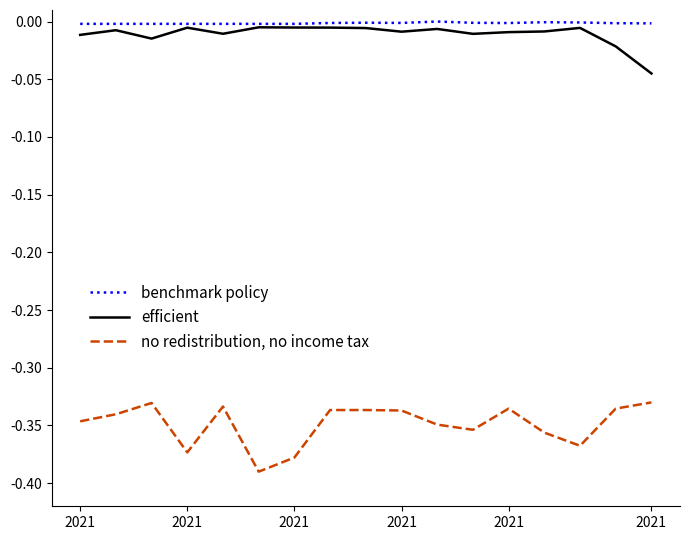

Rank the series by their maximum value, from highest to lowest.

benchmark policy, efficient, no redistribution, no income tax